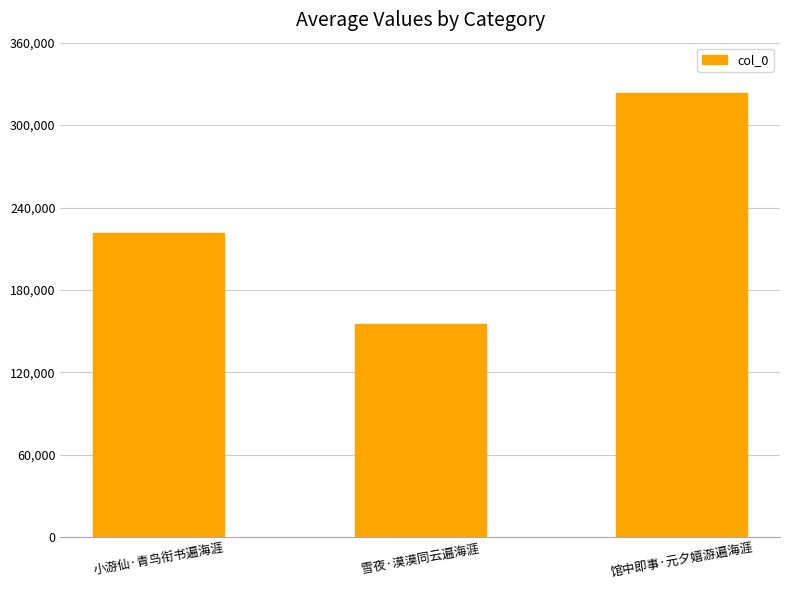

Are the bars grouped side by side (vs. stacked)?

No